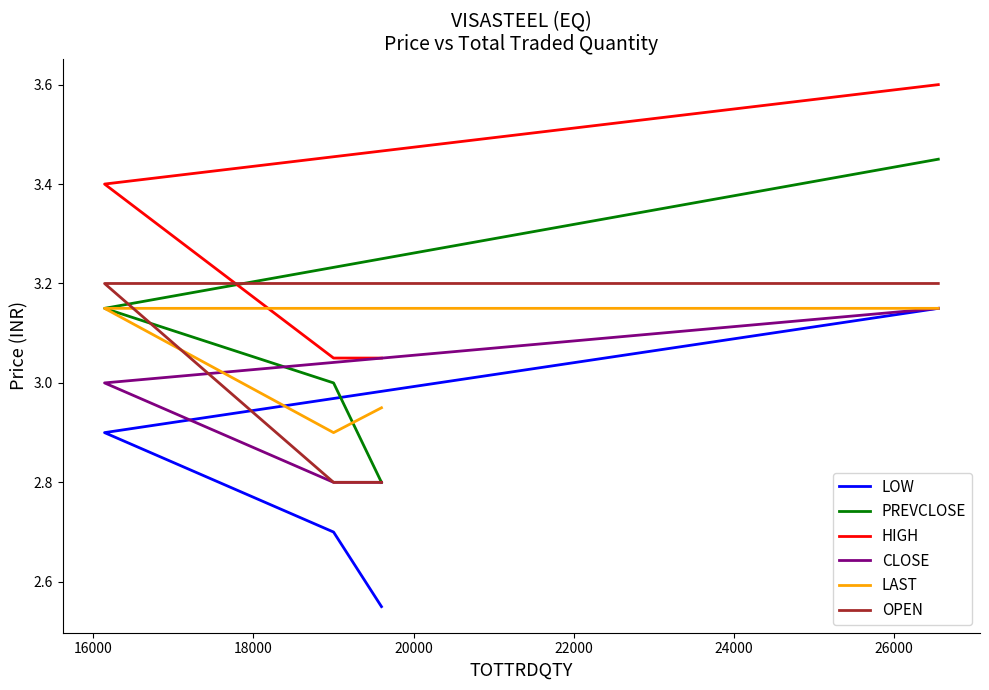

True or false: HIGH and PREVCLOSE cross at least once.

False